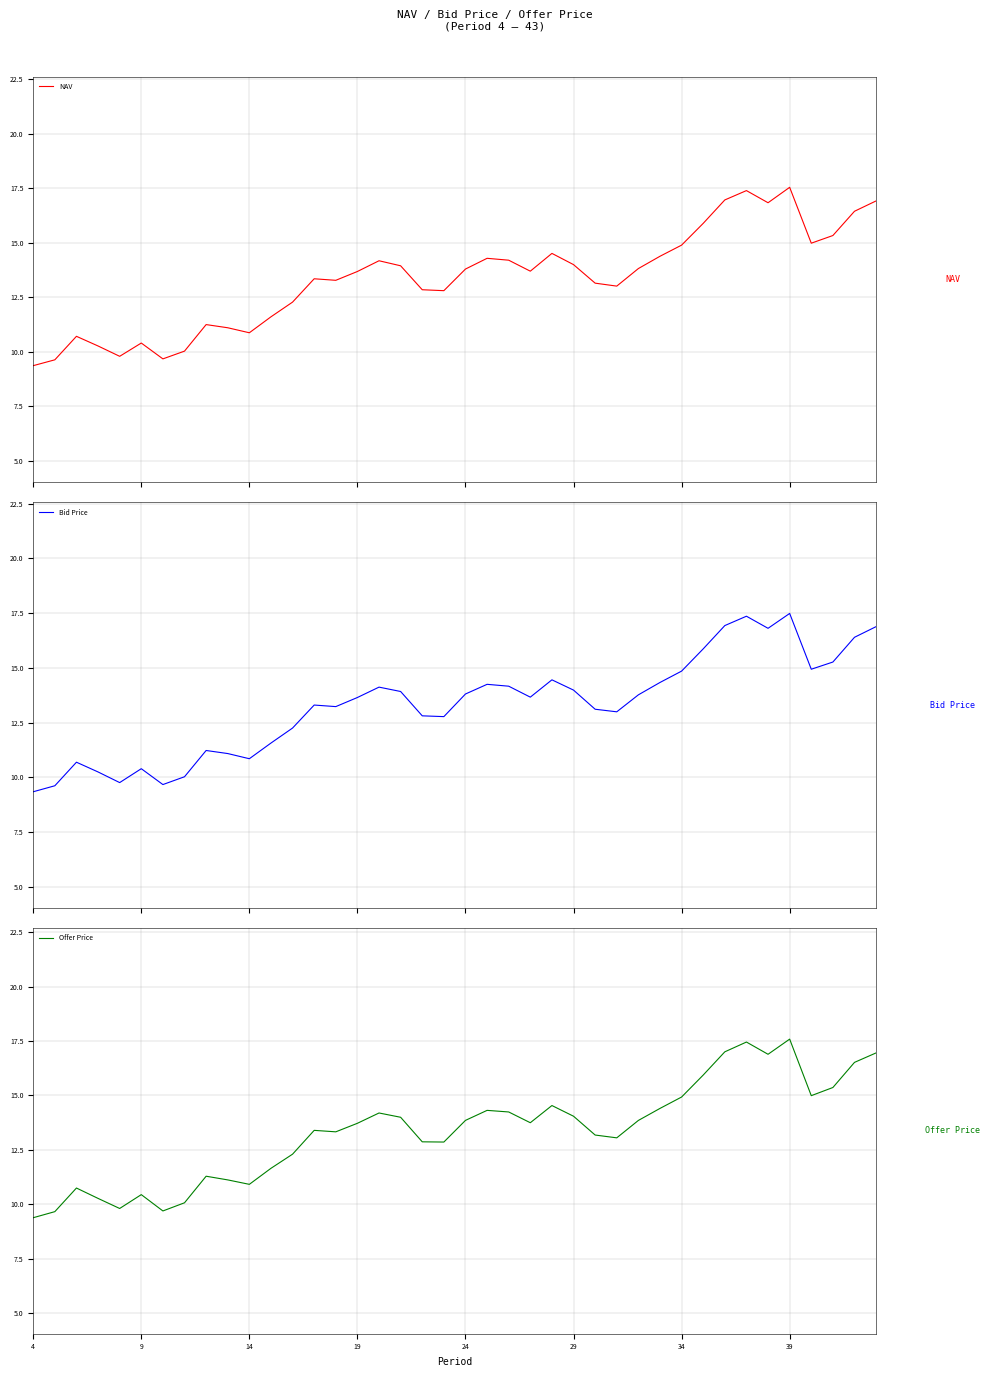

How many values in the Bid Price series are below 13?

16